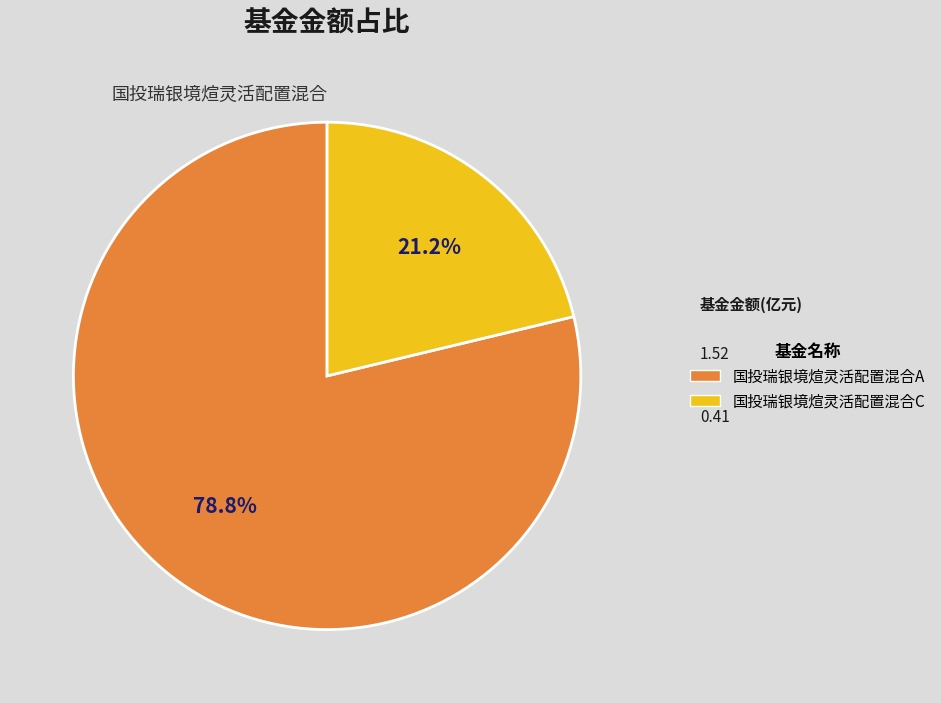

Which category accounts for the majority?

国投瑞银境煊灵活配置混合A